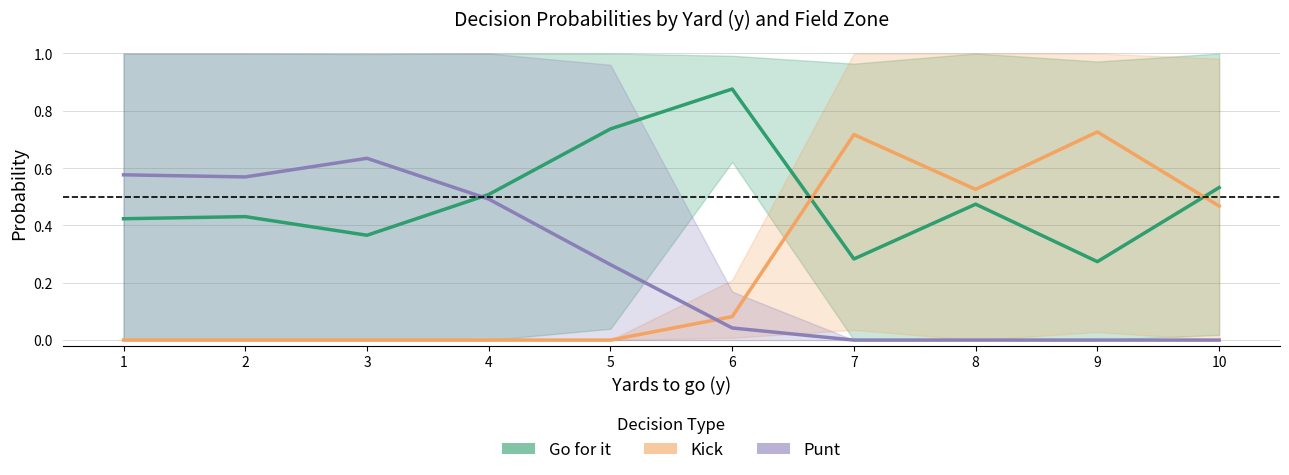

At 3, list the series in order from smallest to largest.

Kick, Go for it, Punt